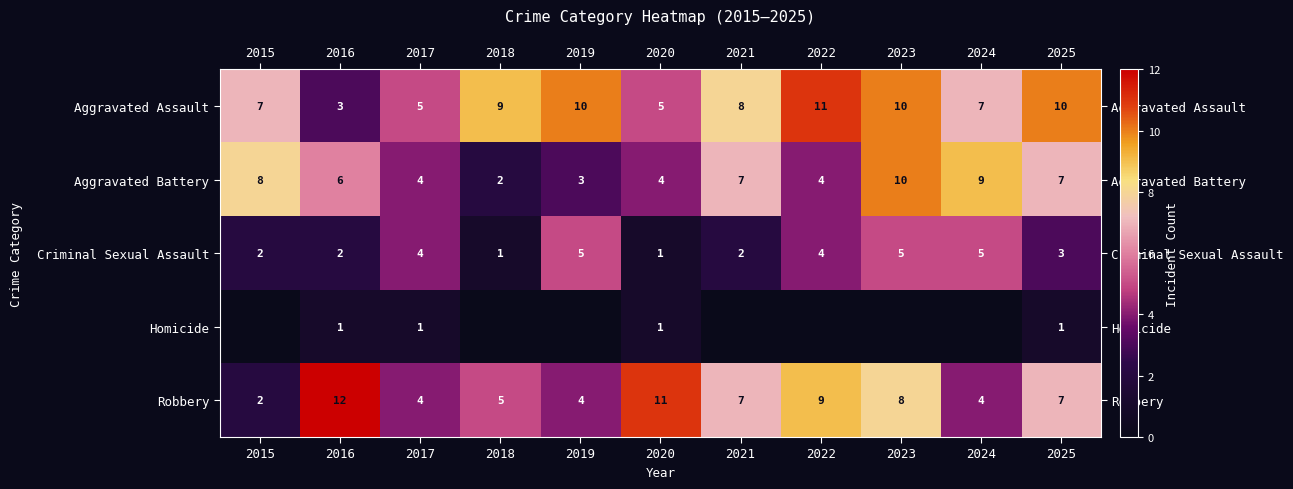

At 2016, list the series in order from smallest to largest.

Homicide, Criminal Sexual Assault, Aggravated Assault, Aggravated Battery, Robbery